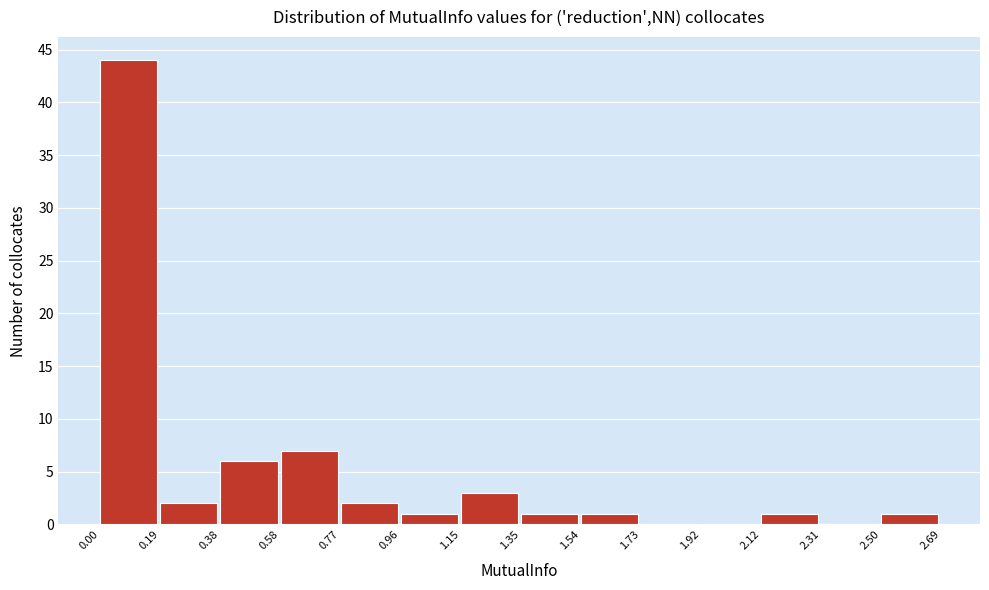

What is the height of the bar covering 0.96 to 1.15 on the x-axis? The values are not printed on the chart, so give them approximately, as read against the axis.

1